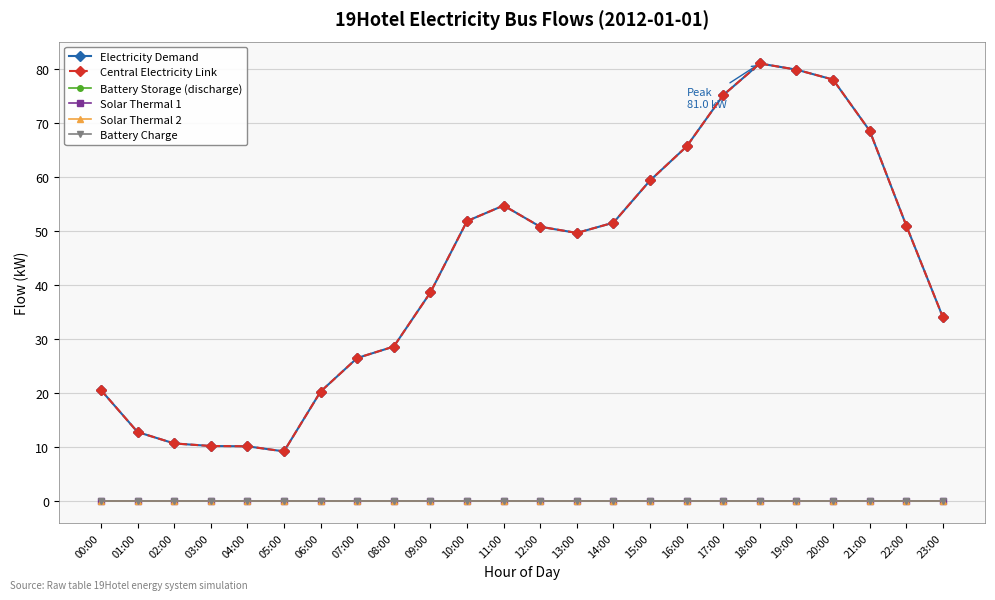

Is this an area chart (filled region under the line)?

No